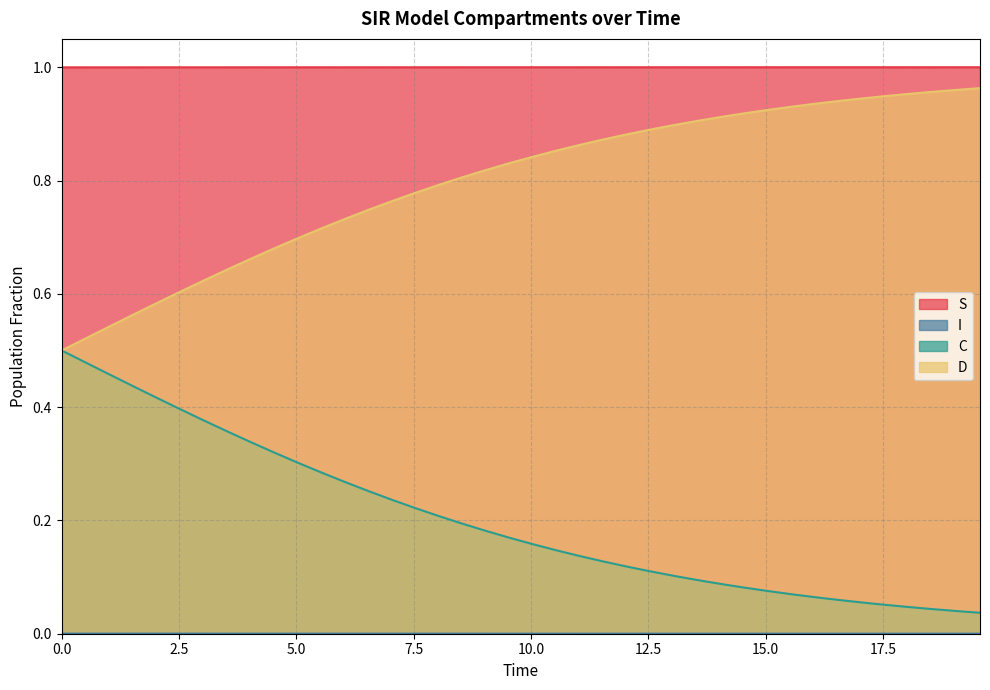

True or false: C has more than 0 interior local peaks.

False